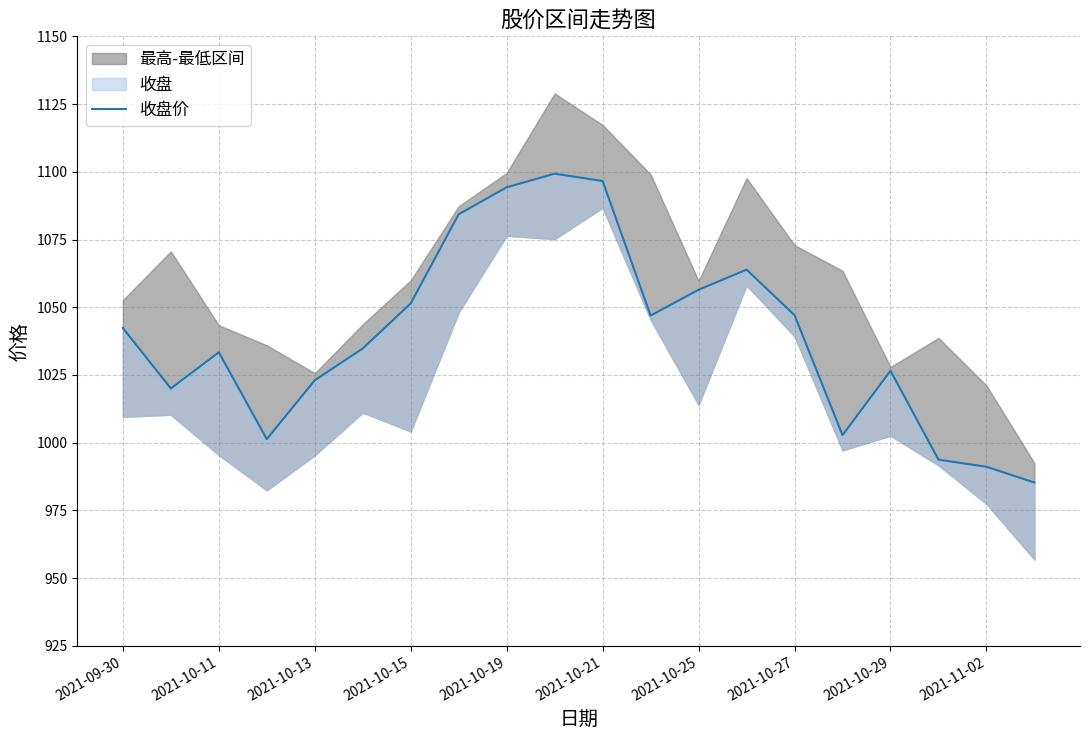

How many lines are shown in the chart?

1